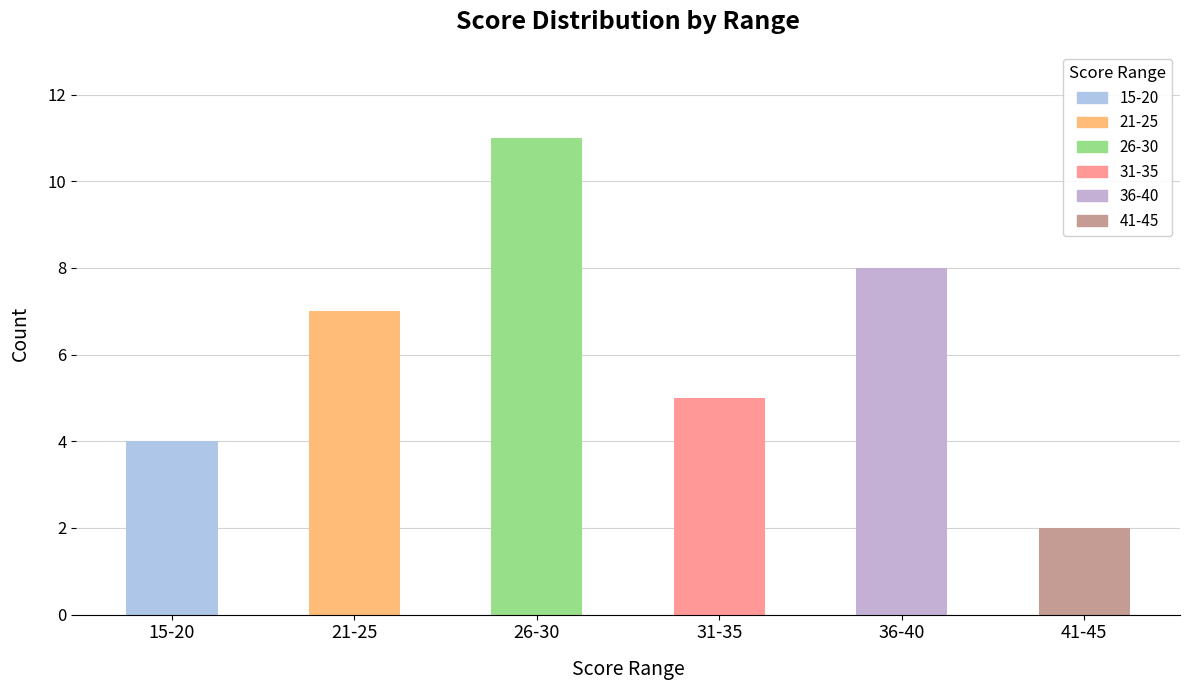

At which category does the chart reach its peak across all series?

26-30